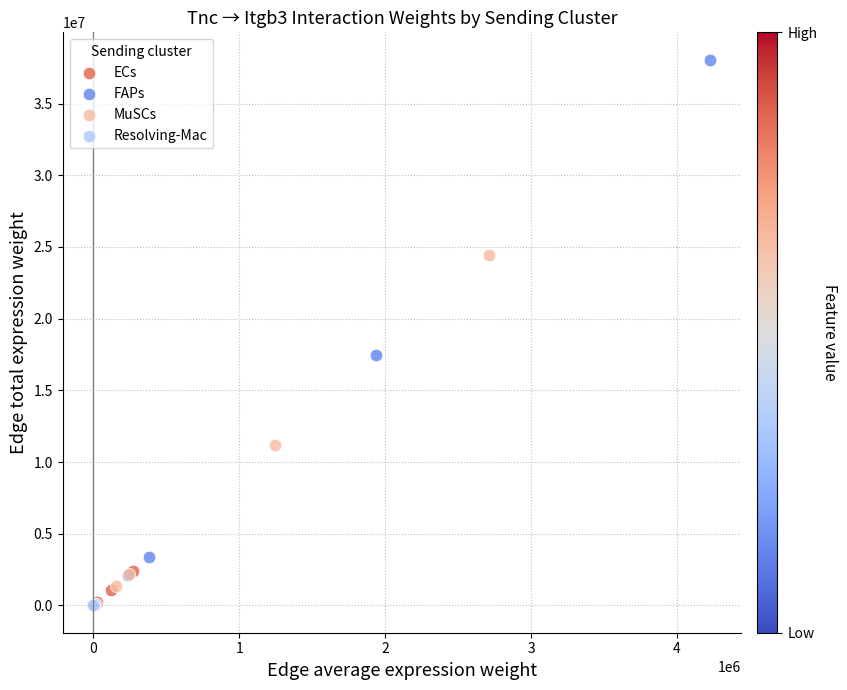

Which series has the widest spread of Y values?

FAPs